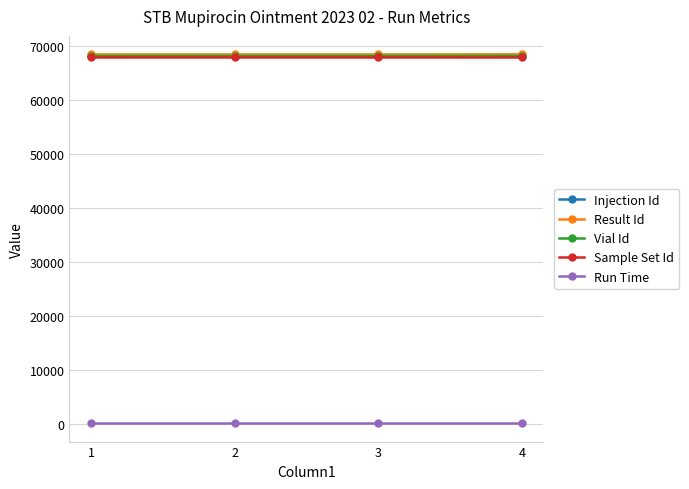

What is the difference between the maximum and second lowest values in the Vial Id series?

8